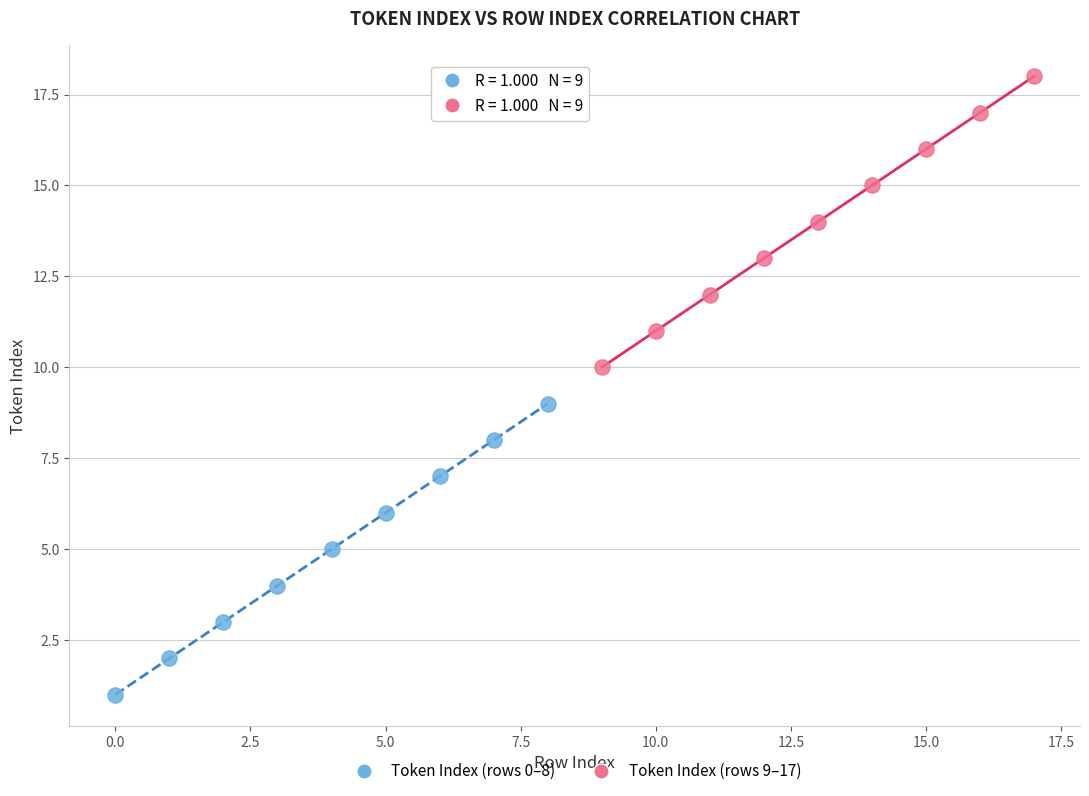

Which series reaches the maximum Y coordinate?

Token Index (rows 9–17)